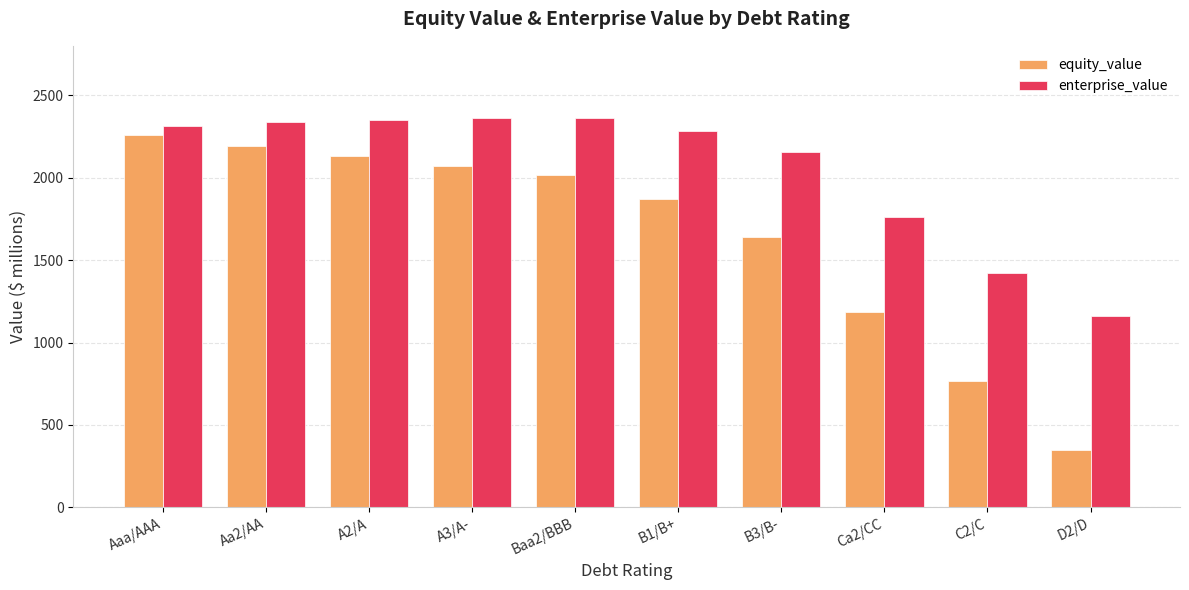

What is the minimum value for enterprise_value?

1161.8